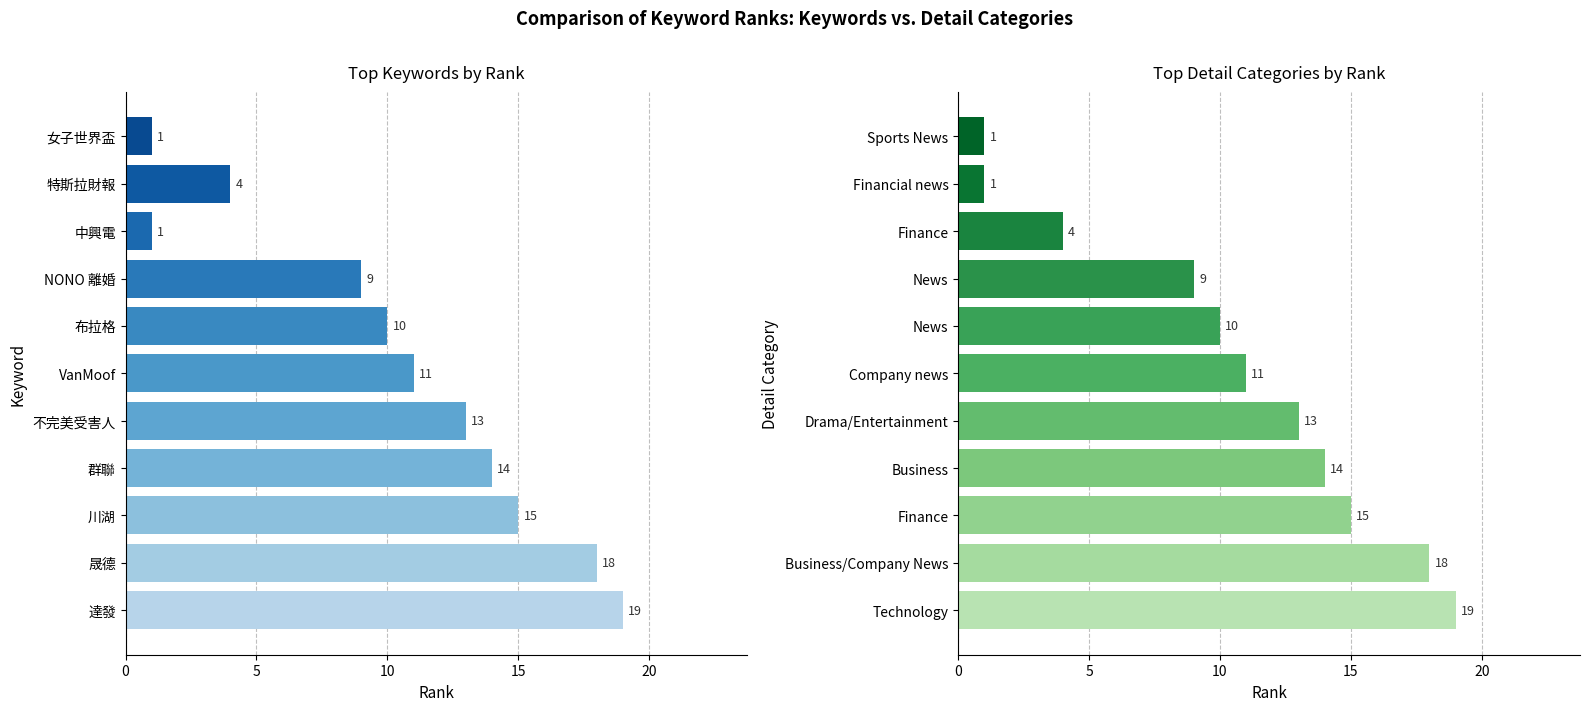

What is the approximate value at News?

10